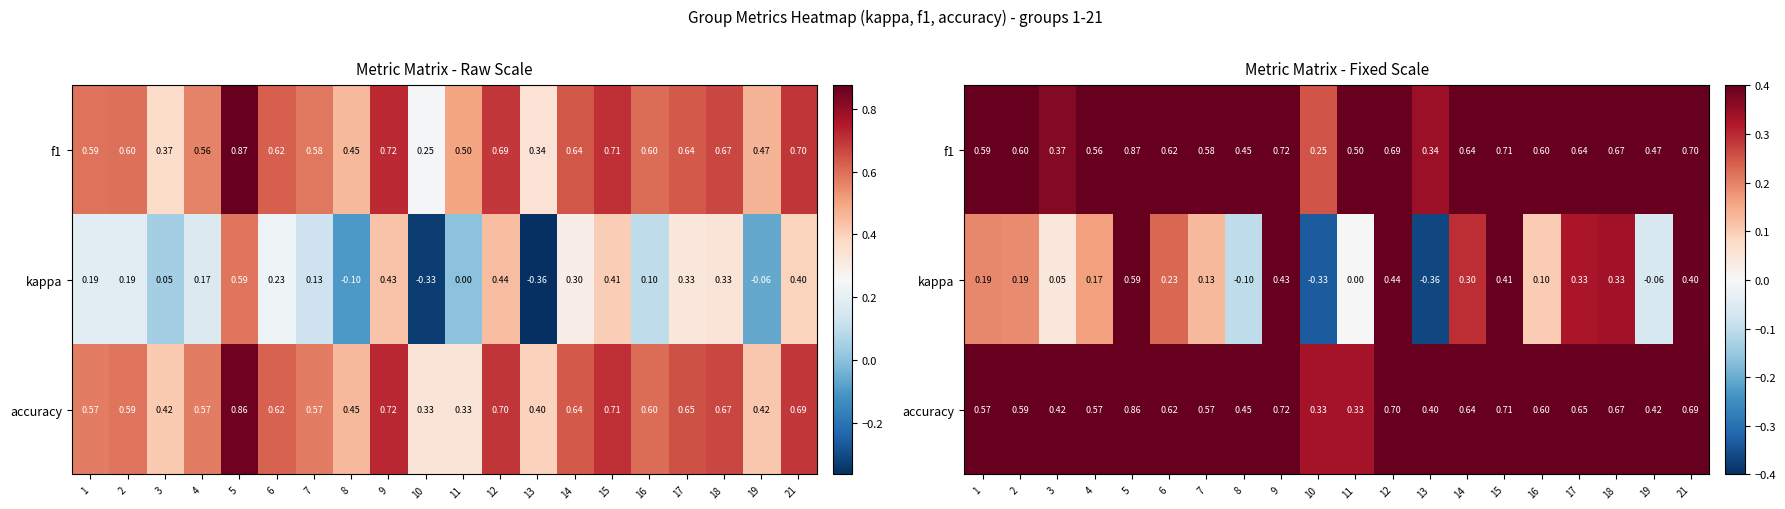

Is it true that f1 equals 0.6 at 17?

True